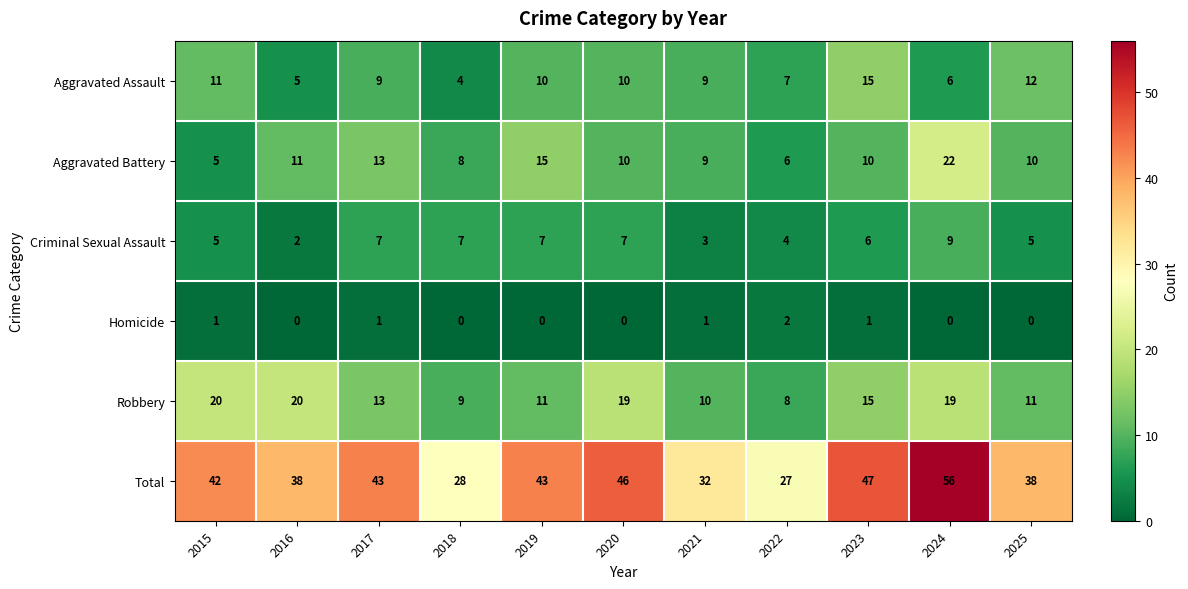

True or false: Robbery has a value of 19 at 2024.

True